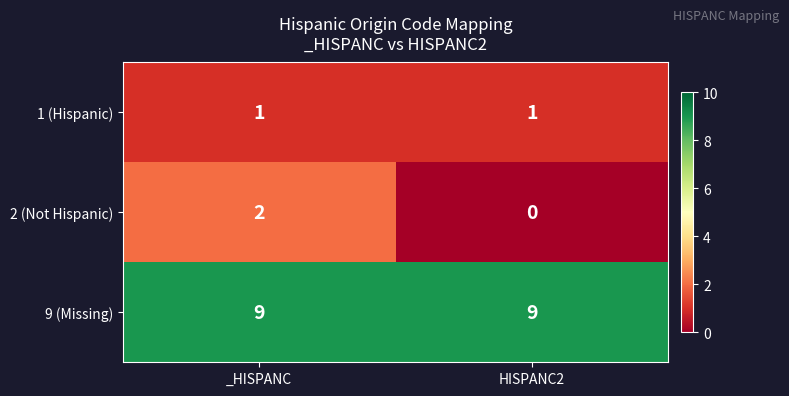

Rank the series by their maximum value, from highest to lowest.

9 (Missing), 2 (Not Hispanic), 1 (Hispanic)